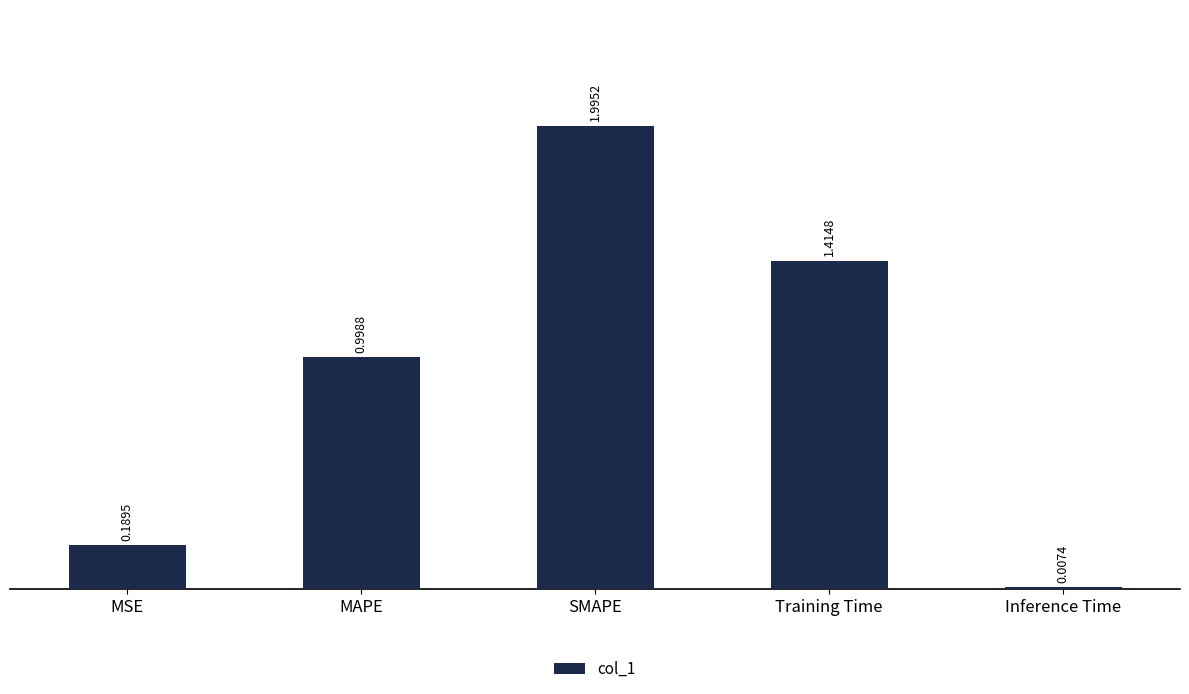

Where is the data nearest to the value 1?

MAPE